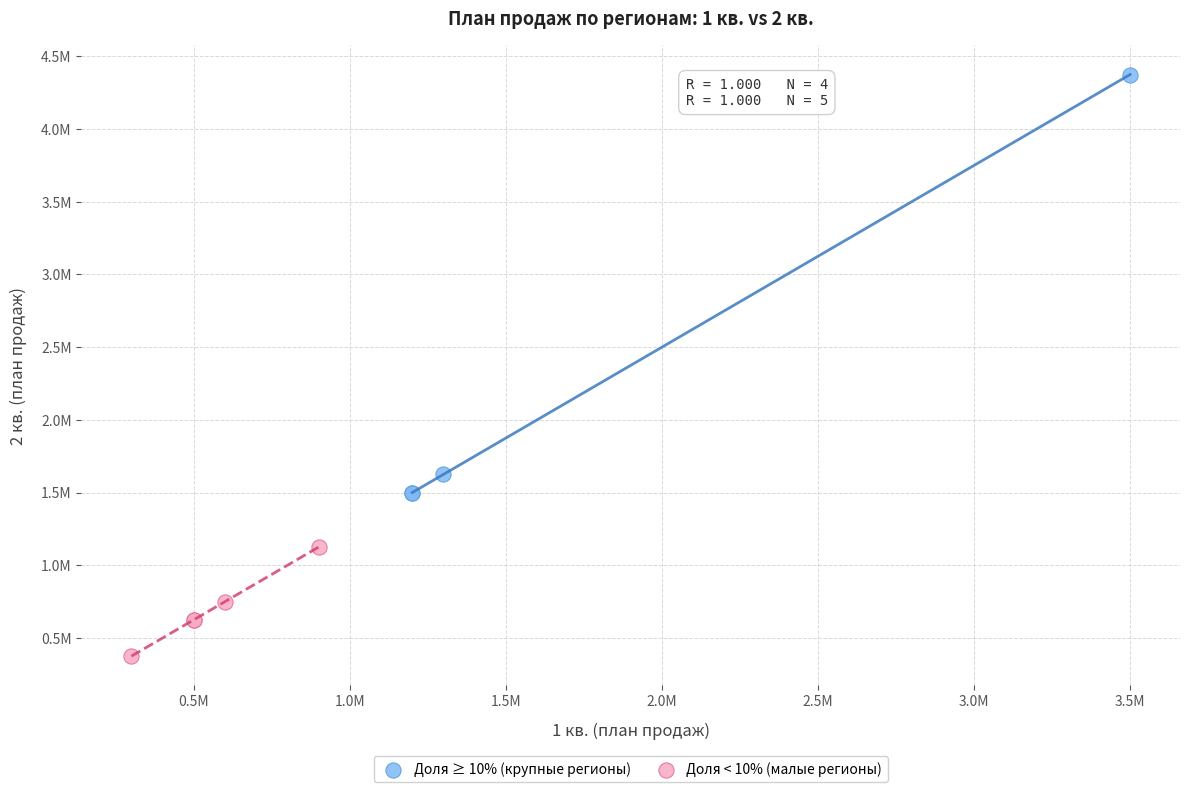

Which series has the widest spread of Y values?

Доля ≥ 10% (крупные регионы)